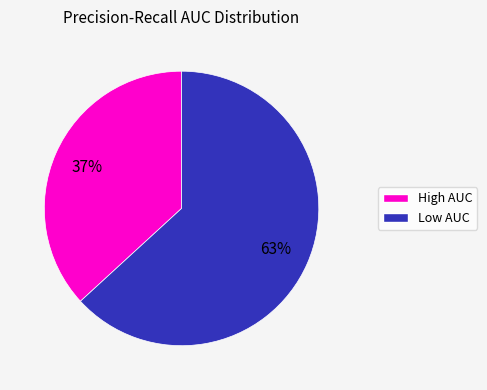

To the nearest percent, what is the difference between the largest and smallest slice percentages?

26%